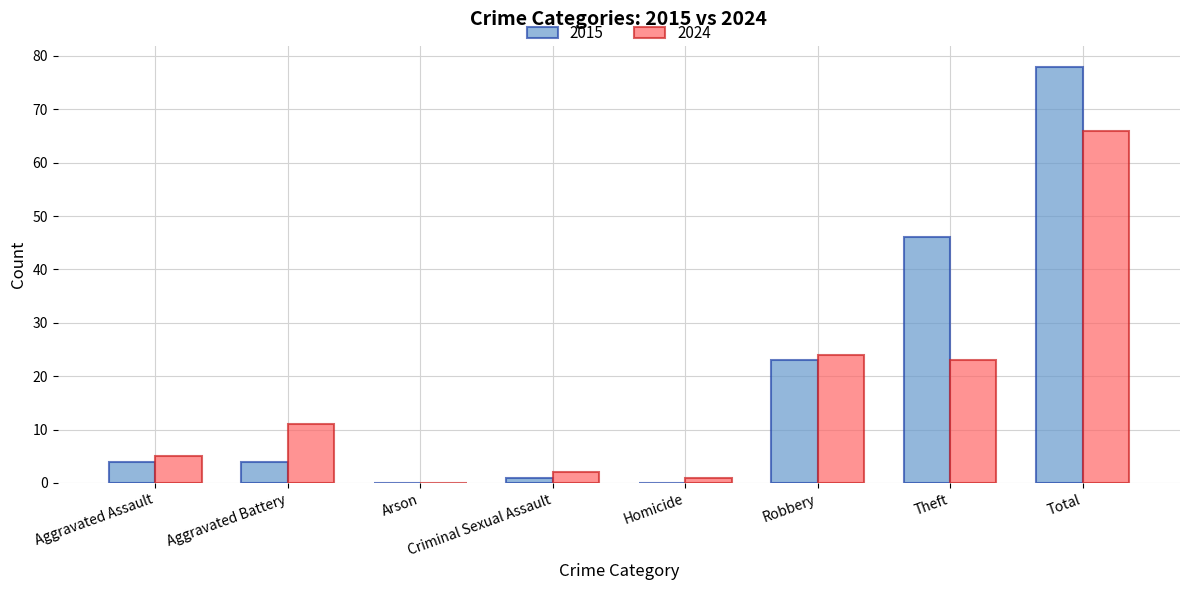

At which label is 2015 closest to 39?

Theft